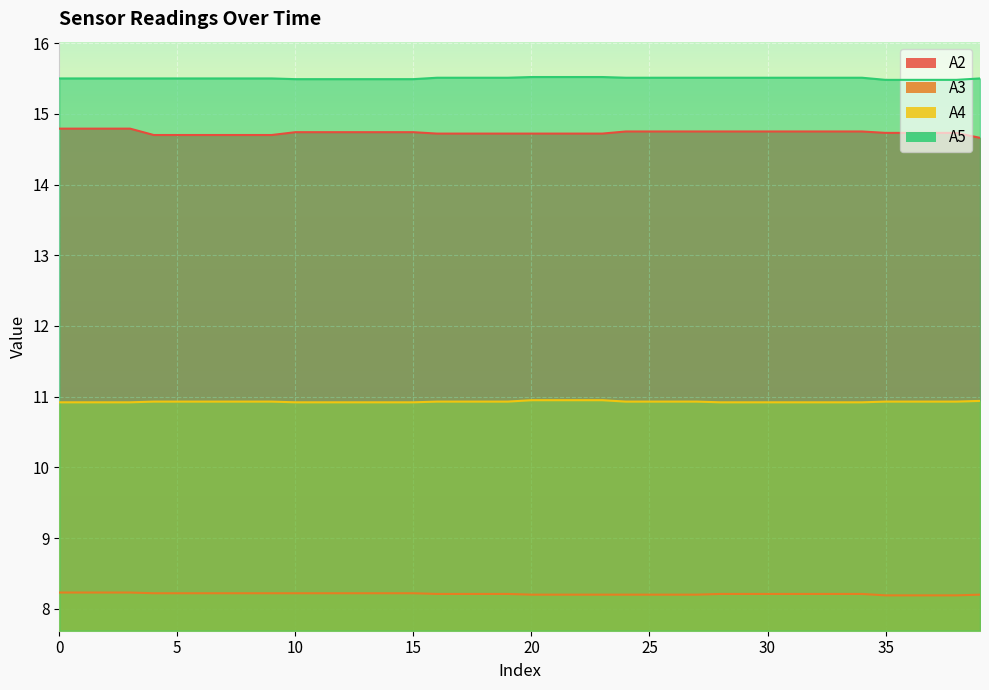

What is the sum of all A3 values?

328.4